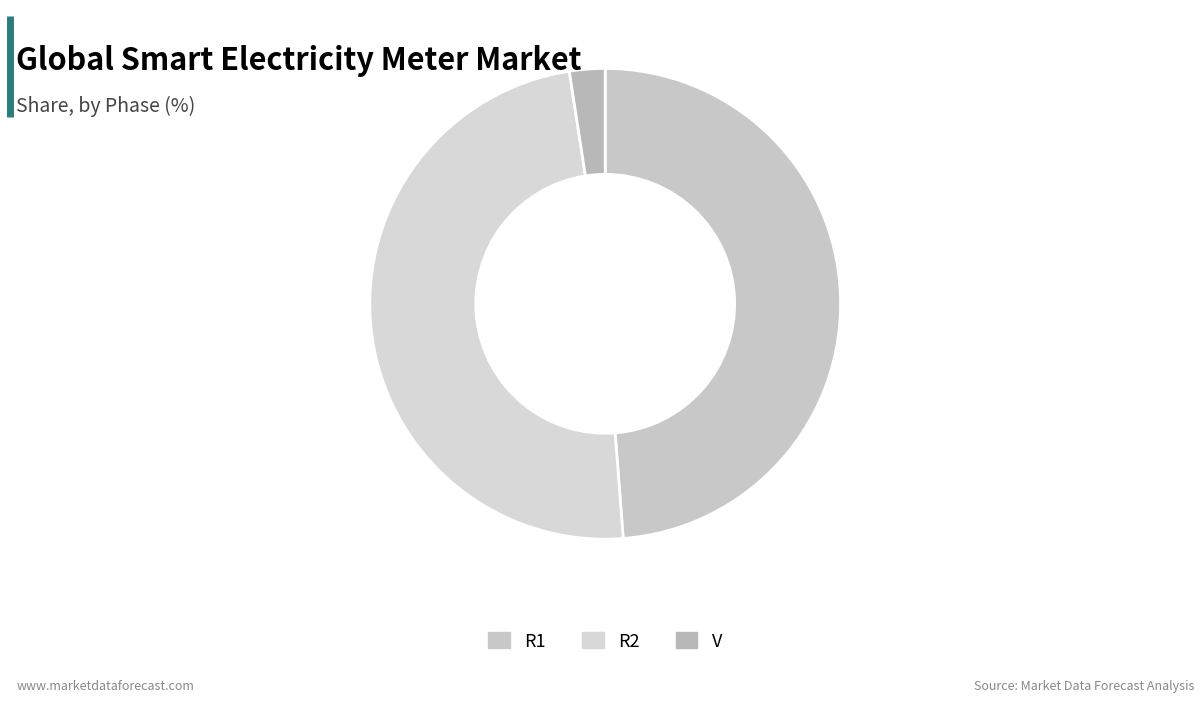

Rank the categories by value from highest to lowest.

R1, R2, V